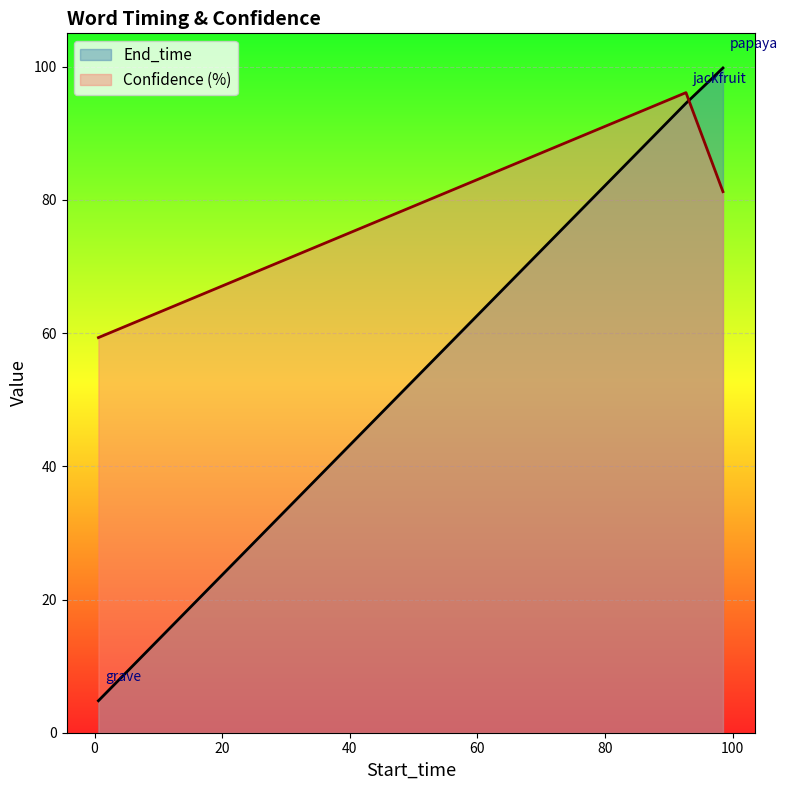

Rank the series by their average value, from highest to lowest.

Confidence (%), End_time